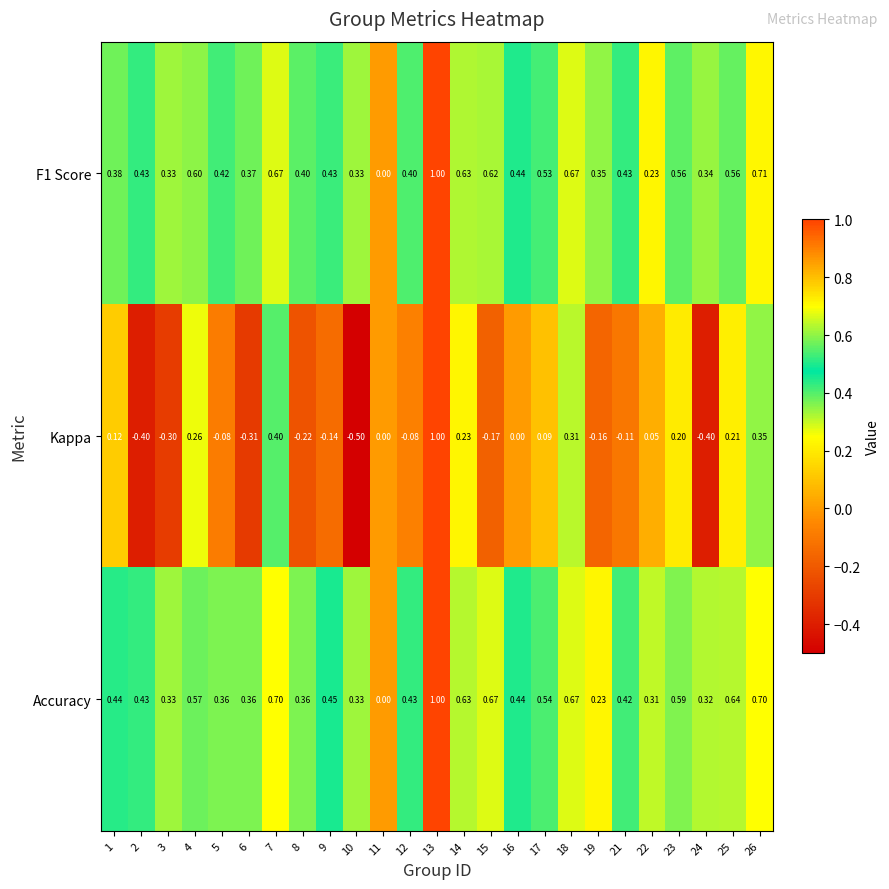

Is the value of Accuracy at 10 greater than the value of F1 Score at 4?

No